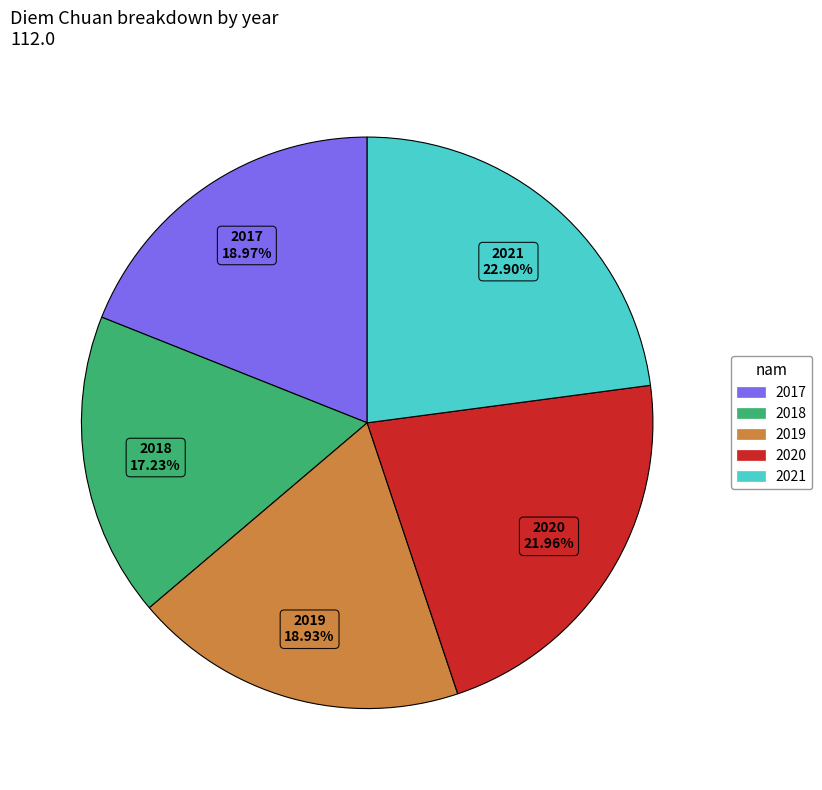

Which has a higher value, 2017 or 2018?

2017